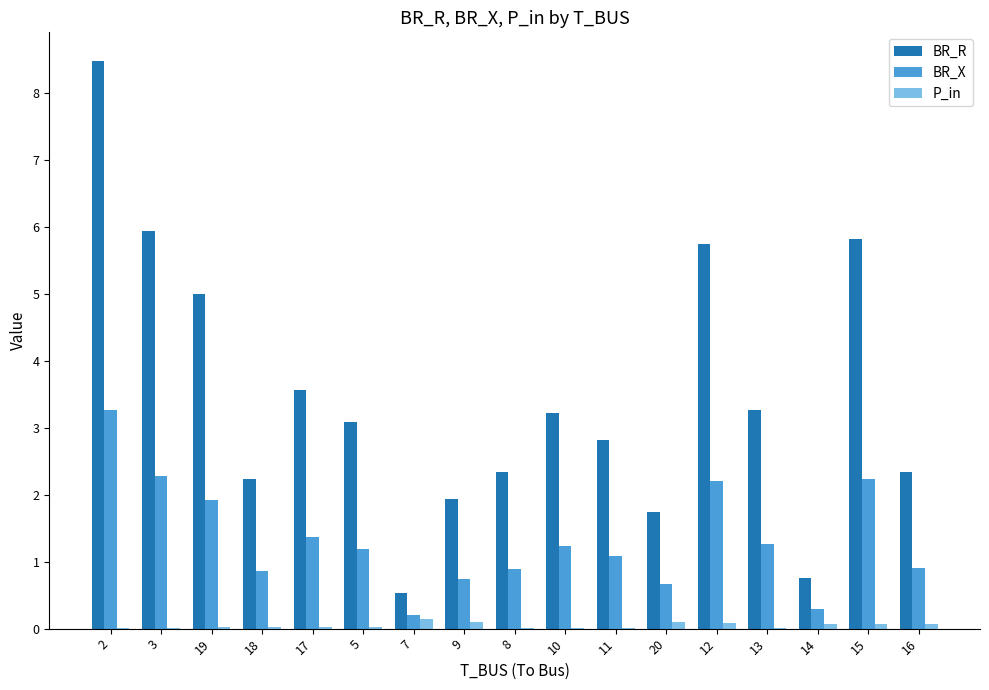

Which series has the largest total across all categories?

BR_R